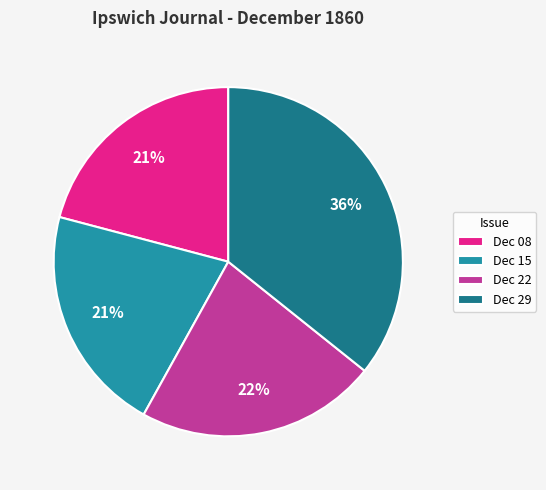

What percentage is the Dec 08 slice, to the nearest percent?

21%